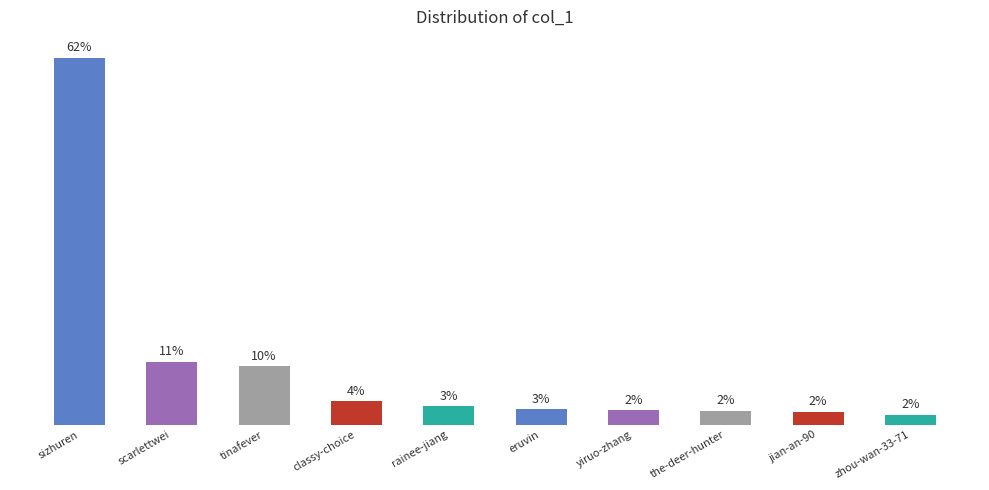

Does the chart contain any negative values?

No